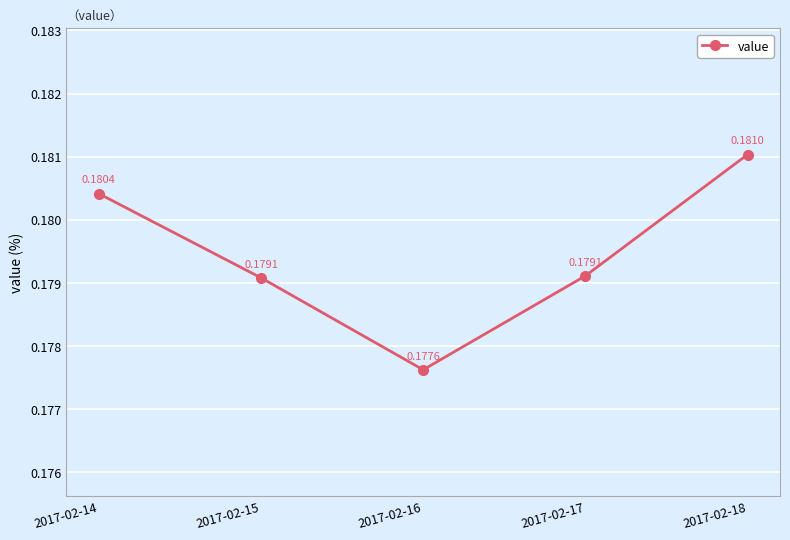

Between 2017-02-15 and 2017-02-16, which is larger?

2017-02-15